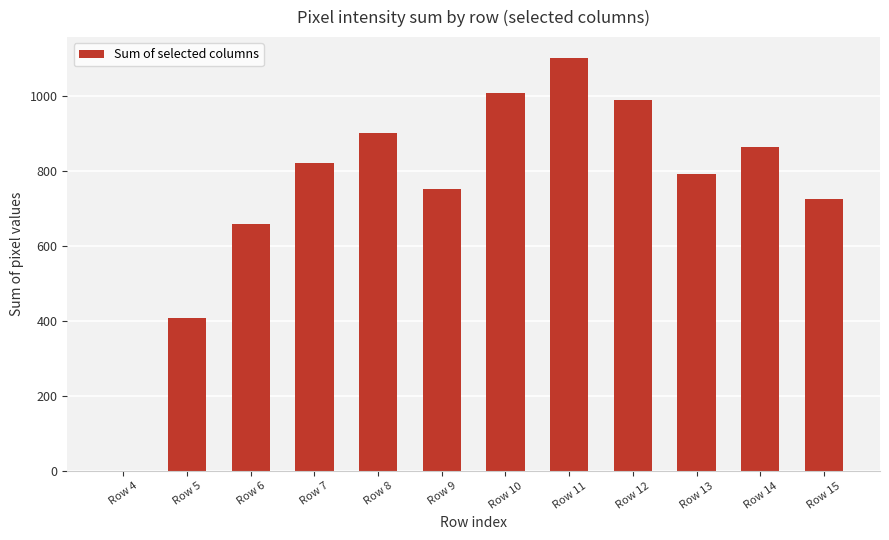

Where is the data nearest to the value 551?

Row 6